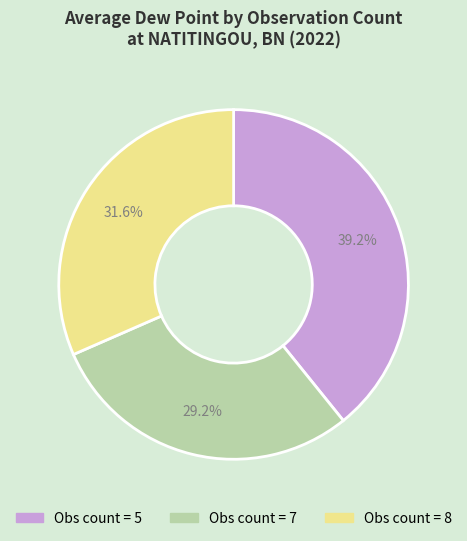

To the nearest percent, what is the difference between the largest and smallest slice percentages?

10%